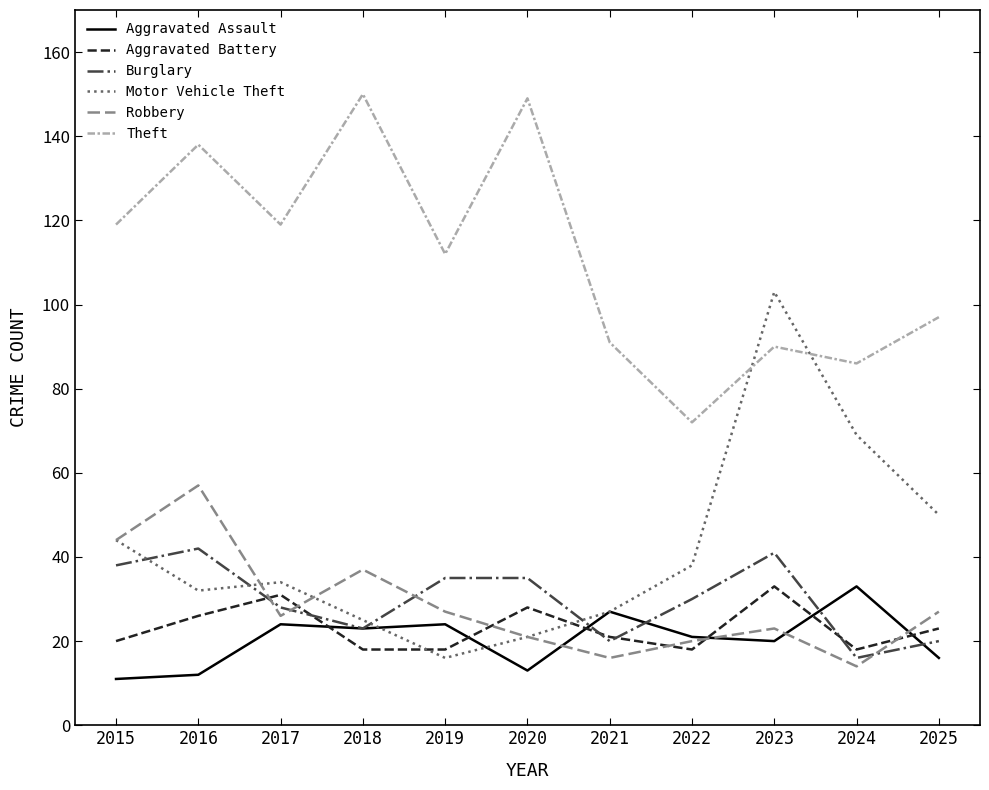

Reading left to right, extract all data points from this chart.

Aggravated Assault: 2015=11	2016=12	2017=24	2018=23	2019=24	2020=13	2021=27	2022=21	2023=20	2024=33	2025=16
Aggravated Battery: 2015=20	2016=26	2017=31	2018=18	2019=18	2020=28	2021=21	2022=18	2023=33	2024=18	2025=23
Burglary: 2015=38	2016=42	2017=28	2018=23	2019=35	2020=35	2021=20	2022=30	2023=41	2024=16	2025=20
Motor Vehicle Theft: 2015=44	2016=32	2017=34	2018=25	2019=16	2020=21	2021=27	2022=38	2023=103	2024=69	2025=50
Robbery: 2015=44	2016=57	2017=26	2018=37	2019=27	2020=21	2021=16	2022=20	2023=23	2024=14	2025=27
Theft: 2015=119	2016=138	2017=119	2018=150	2019=112	2020=149	2021=91	2022=72	2023=90	2024=86	2025=97